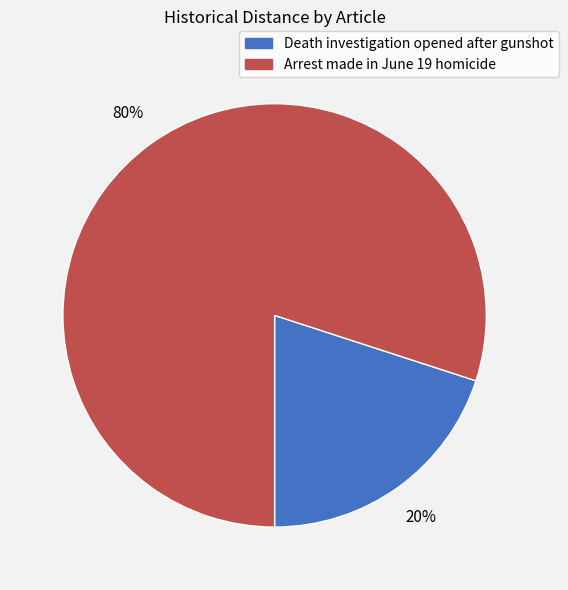

Which category has the smallest portion of the pie?

Death investigation opened after gunshot